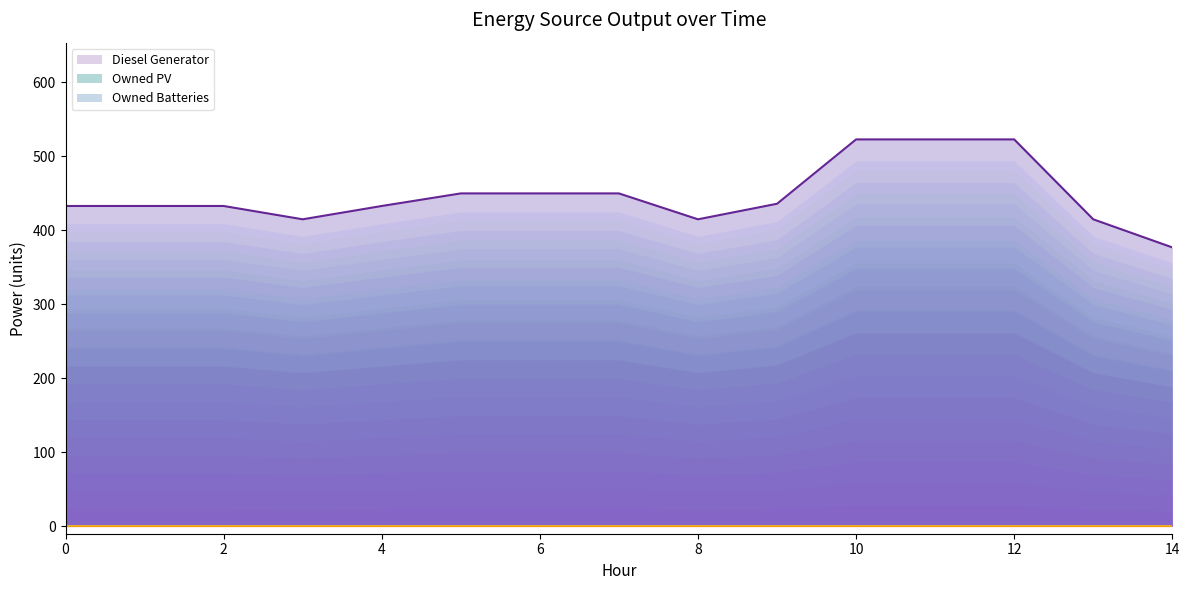

How many data points in Diesel Generator are above 433?

7